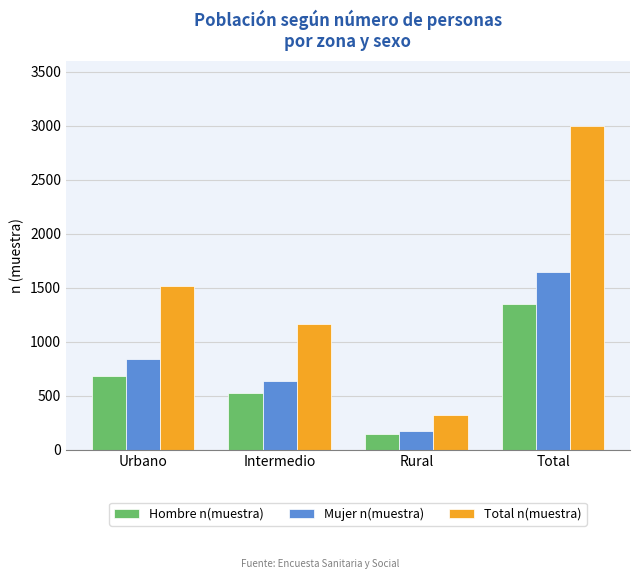

What is the total value across all series at Urbano?

3036